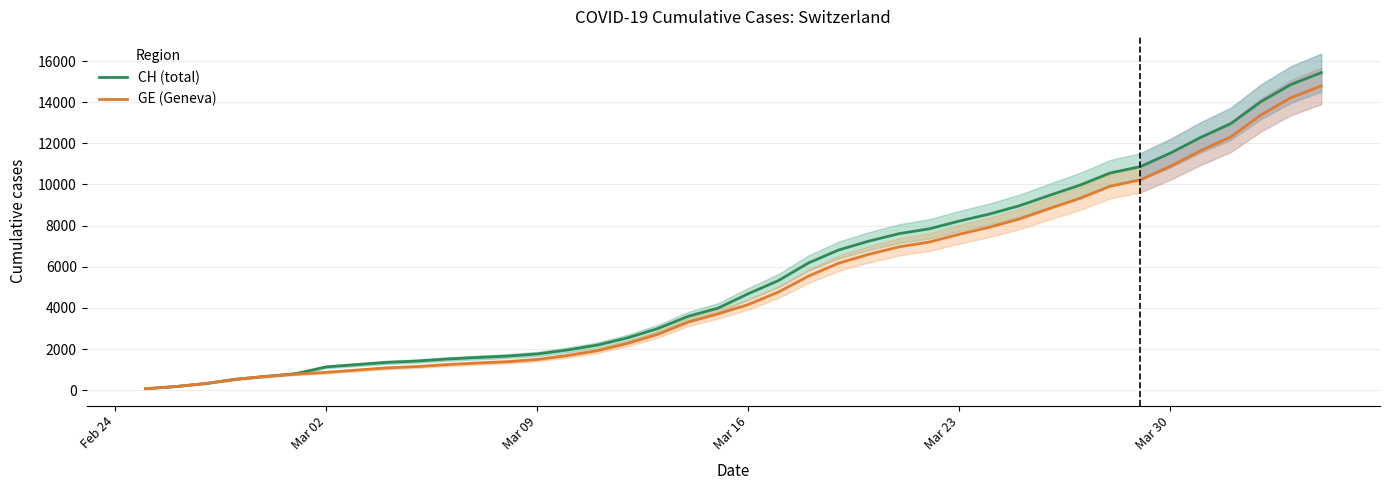

What is the lowest value of the CH (total) series?

72